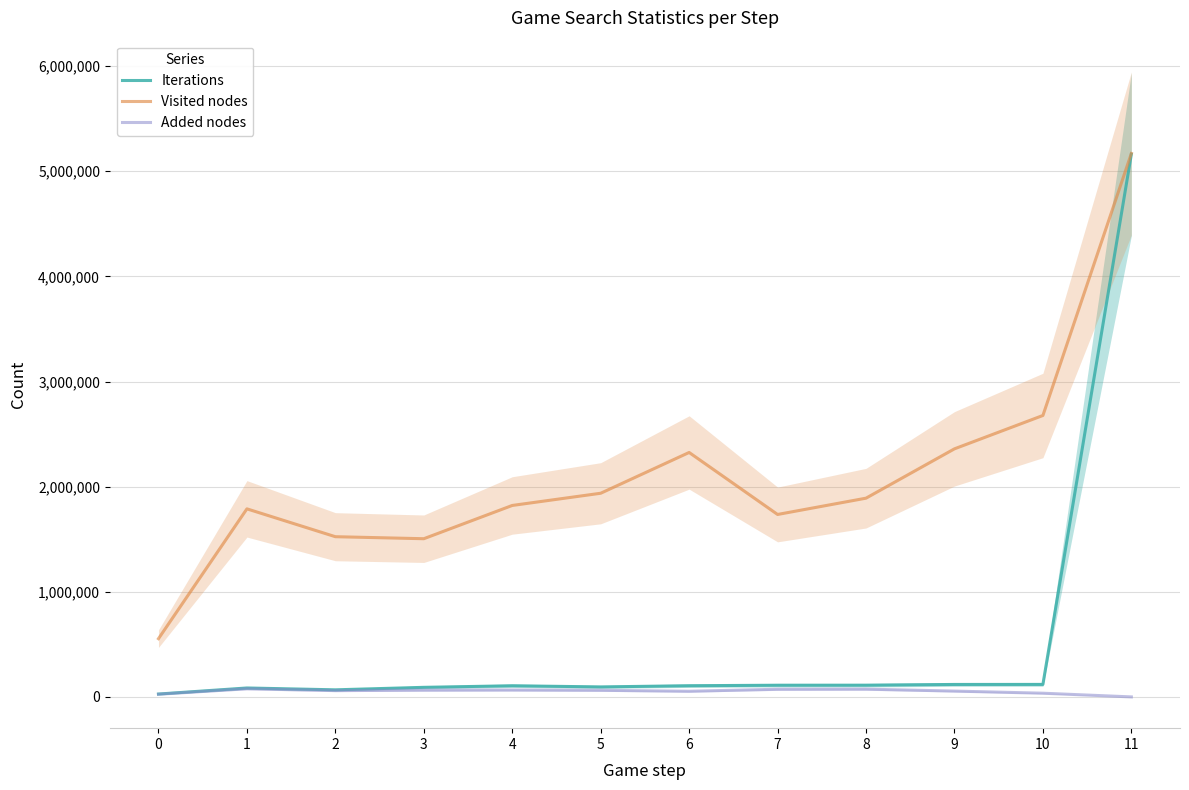

Which series has the largest range (max minus min)?

Iterations